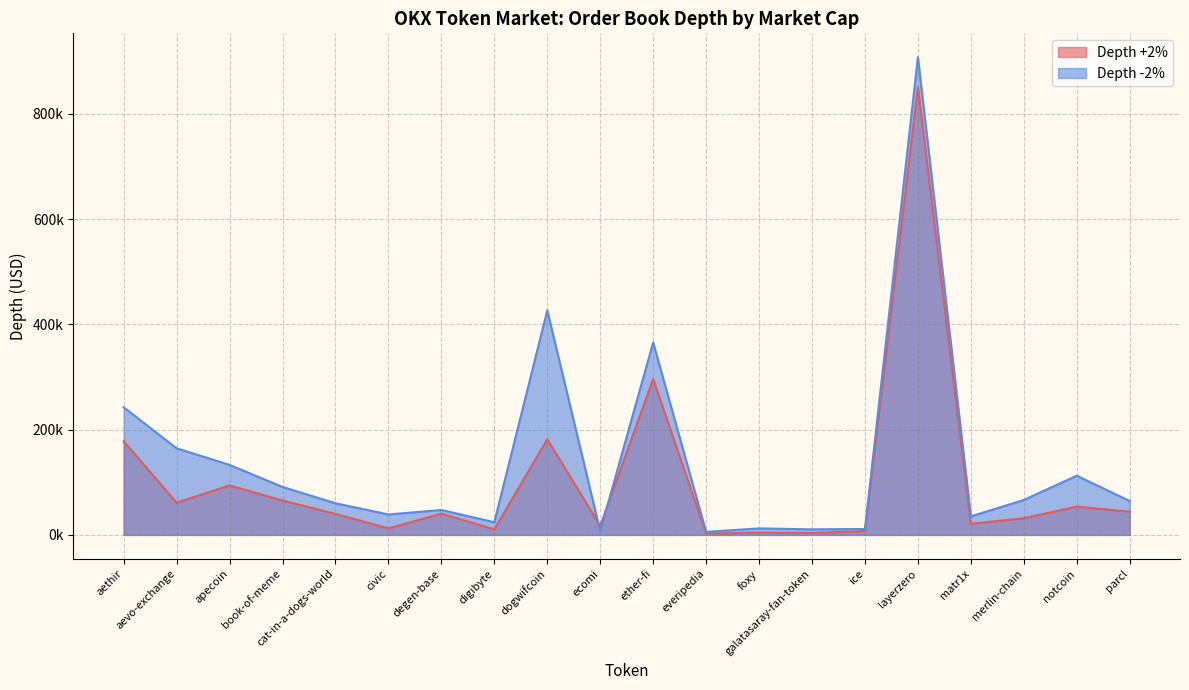

What position from the right is apecoin?

18